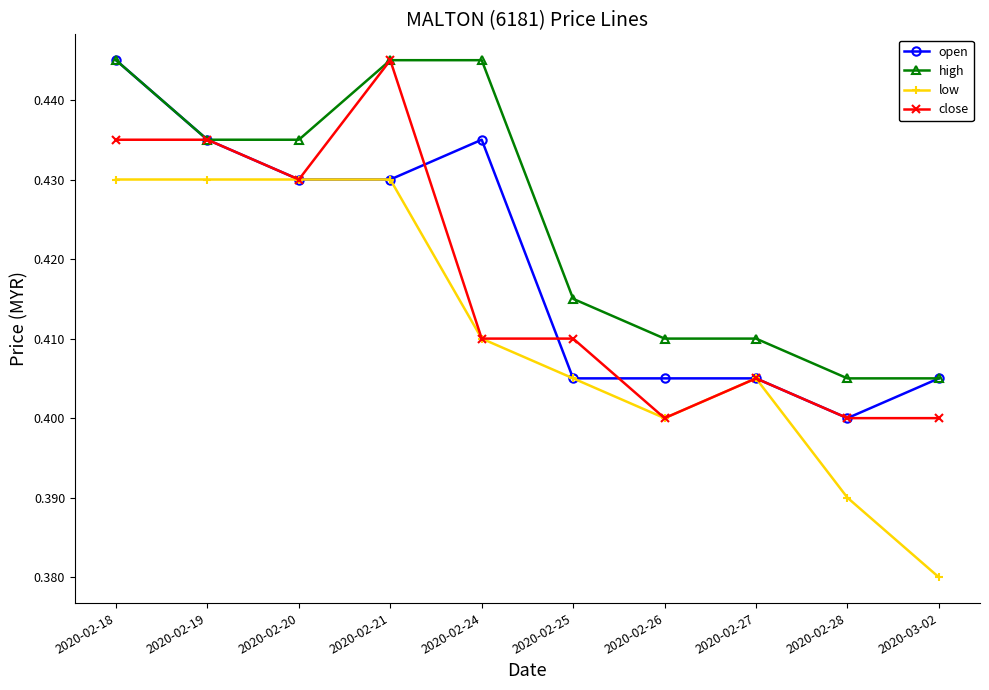

What are all the series names shown in the legend?

open, high, low, close